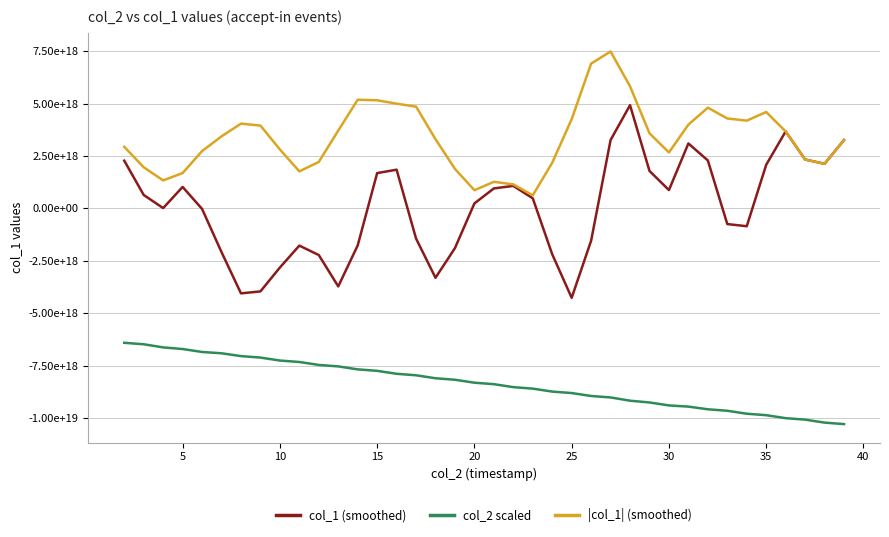

Is this an area chart (filled region under the line)?

No